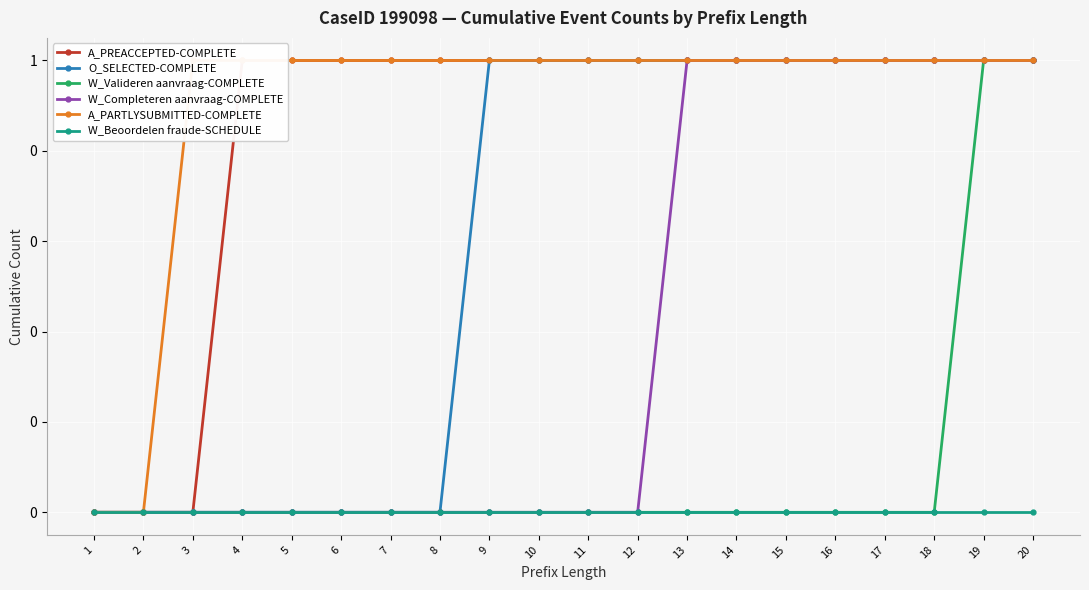

Reading right to left, extract all data points from this chart.

A_PREACCEPTED-COMPLETE: 1	1	1	1	1	1	1	1	1	1	1	1	1	1	1	1	1	0	0	0
O_SELECTED-COMPLETE: 1	1	1	1	1	1	1	1	1	1	1	1	0	0	0	0	0	0	0	0
W_Valideren aanvraag-COMPLETE: 1	1	0	0	0	0	0	0	0	0	0	0	0	0	0	0	0	0	0	0
W_Completeren aanvraag-COMPLETE: 1	1	1	1	1	1	1	1	0	0	0	0	0	0	0	0	0	0	0	0
A_PARTLYSUBMITTED-COMPLETE: 1	1	1	1	1	1	1	1	1	1	1	1	1	1	1	1	1	1	0	0
W_Beoordelen fraude-SCHEDULE: 0	0	0	0	0	0	0	0	0	0	0	0	0	0	0	0	0	0	0	0